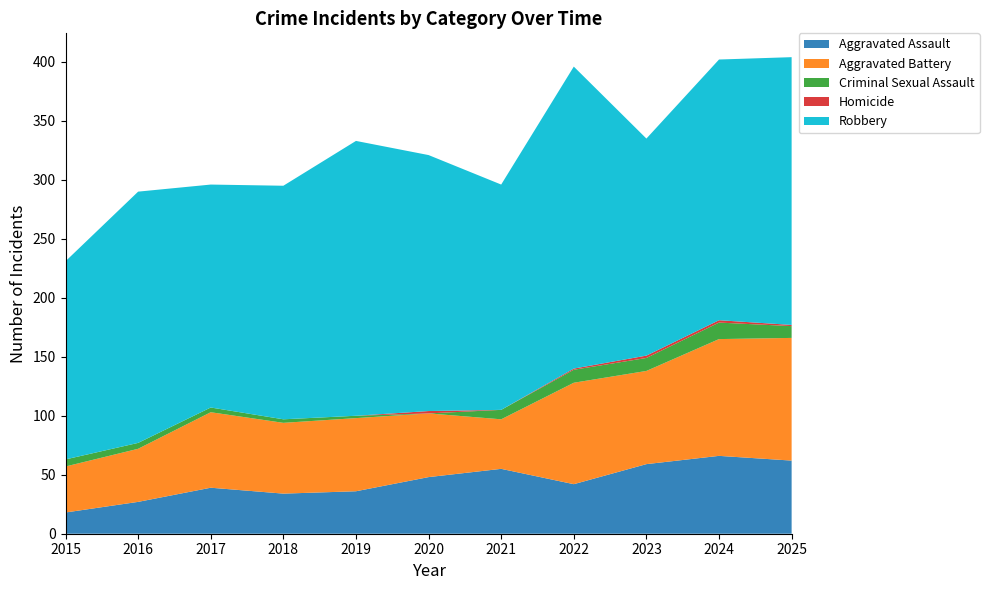

Reading left to right, transcribe all the data shown in this chart.

Aggravated Assault: 2015=18	2016=27	2017=39	2018=34	2019=36	2020=48	2021=55	2022=42	2023=59	2024=66	2025=62
Aggravated Battery: 2015=39	2016=45	2017=64	2018=60	2019=62	2020=54	2021=42	2022=86	2023=79	2024=99	2025=104
Criminal Sexual Assault: 2015=6	2016=5	2017=4	2018=3	2019=2	2020=0	2021=8	2022=11	2023=11	2024=14	2025=10
Homicide: 2015=0	2016=0	2017=0	2018=0	2019=0	2020=2	2021=0	2022=1	2023=2	2024=2	2025=1
Robbery: 2015=168	2016=213	2017=189	2018=198	2019=233	2020=217	2021=191	2022=256	2023=184	2024=221	2025=227